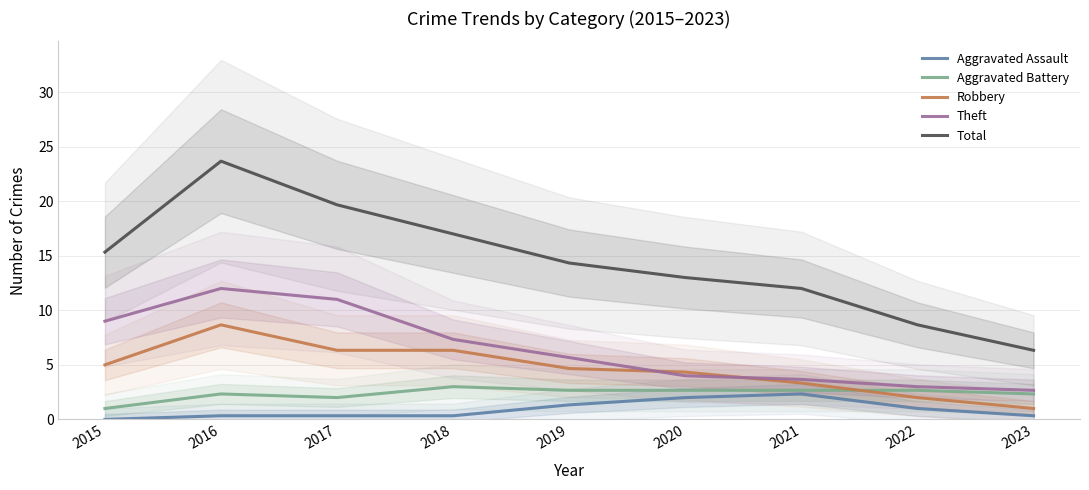

Does the chart have visible grid lines?

Yes